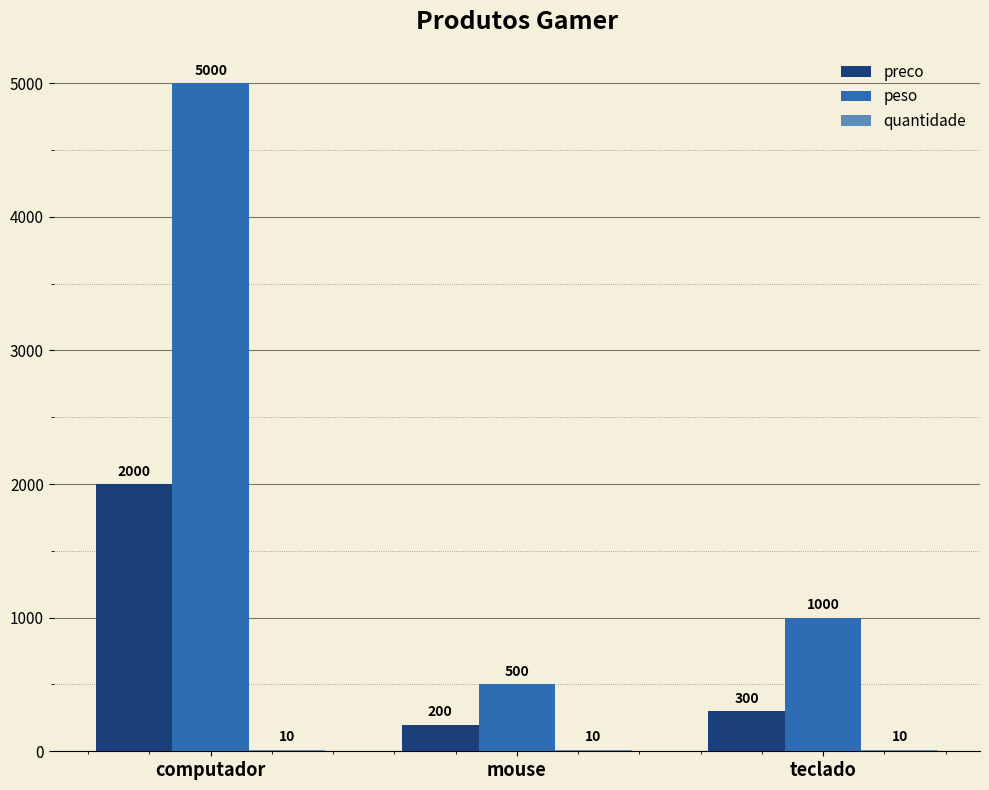

Is it true that peso equals 1000 at teclado?

True